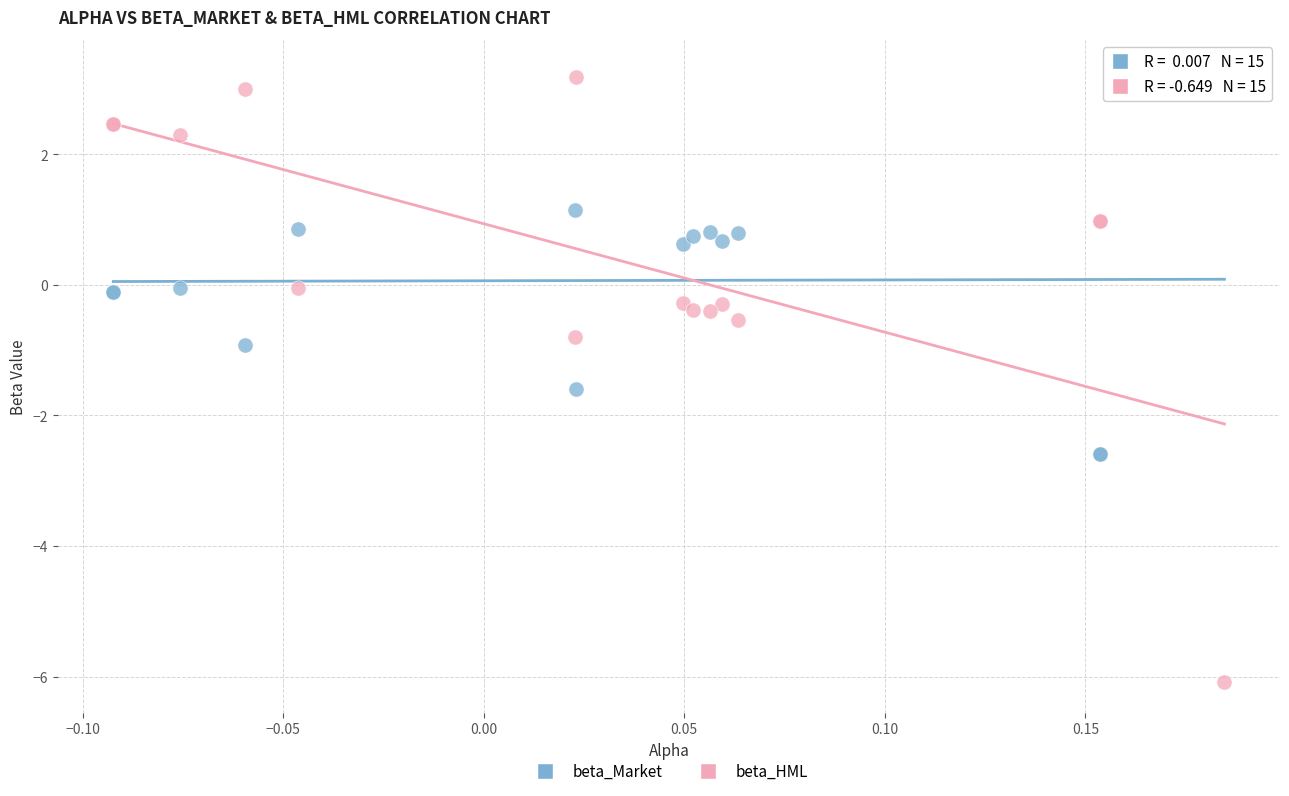

Which series contains the highest Y value?

beta_Market